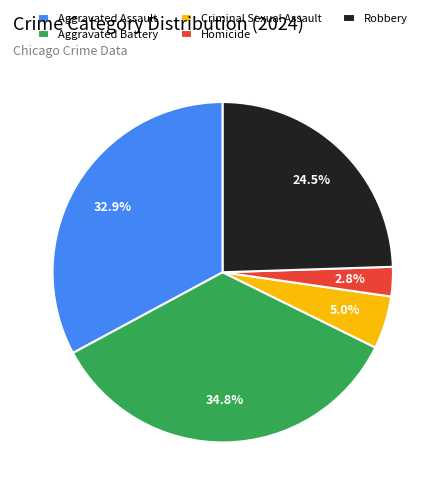

Which category has the biggest portion of the pie?

Aggravated Battery